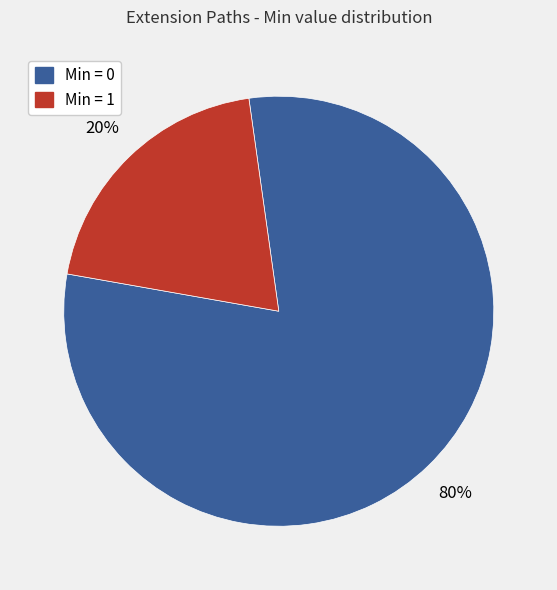

To the nearest percent, what is the difference between the largest and smallest slice percentages?

60%